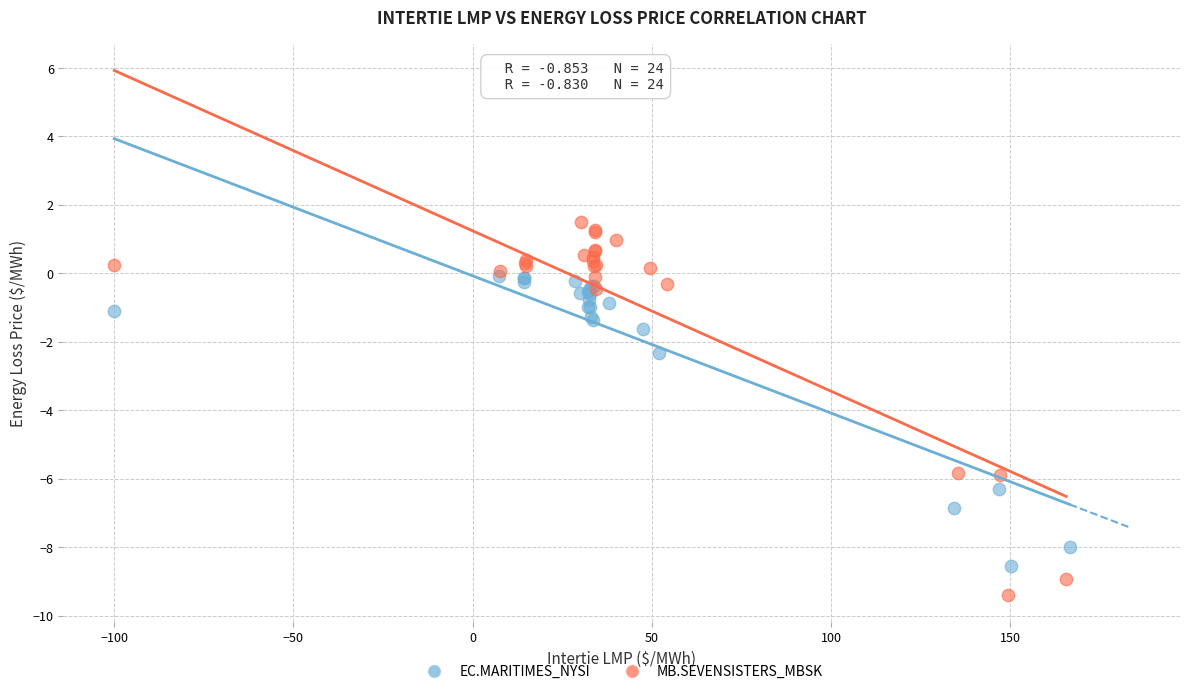

Which series has the largest Y range (max minus min)?

MB.SEVENSISTERS_MBSK